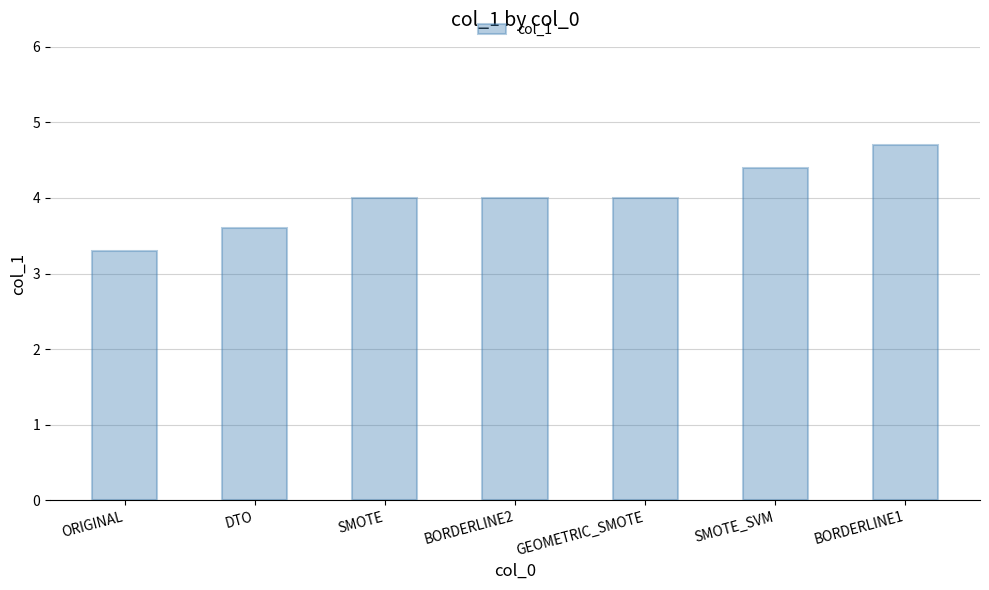

What position from the right is SMOTE?

5